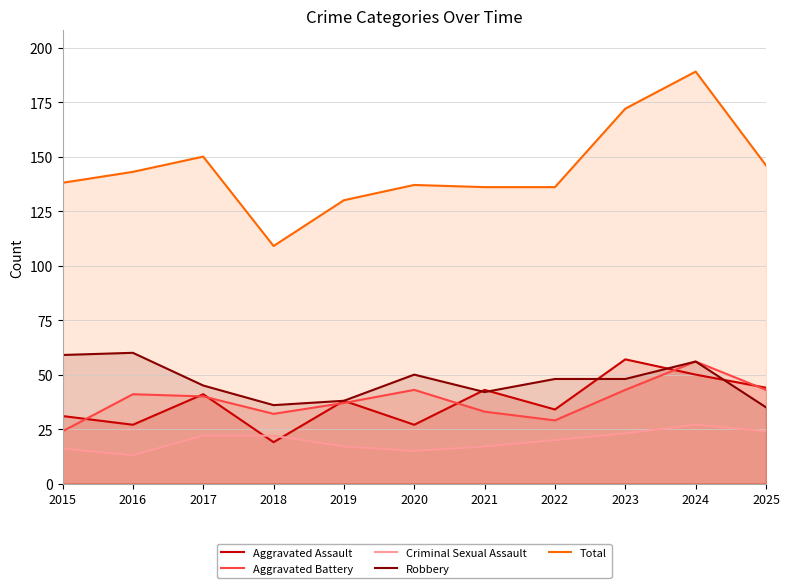

Where is Robbery nearest to the value 47?

2022